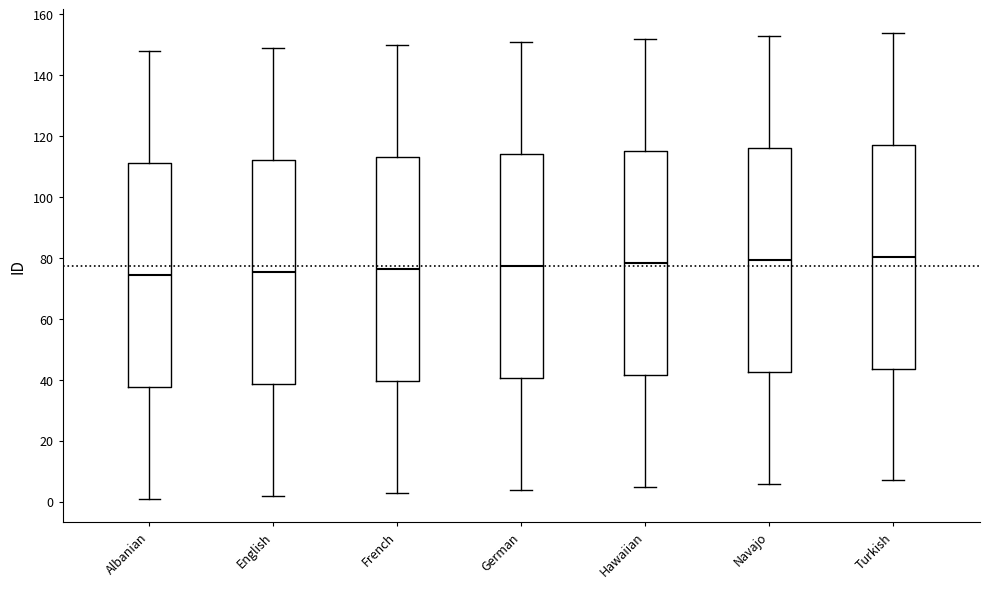

Reading left to right, transcribe this box plot: for each box, give where its median line is, the range the box spans, and where its two whiskers end, as read against the y-axis. The values are not printed on the chart, so give them approximately, as read against the axis.

Albanian: median 74, box 38 to 112, whiskers 2 to 148
English: median 76, box 38 to 112, whiskers 2 to 150
French: median 76, box 40 to 114, whiskers 4 to 150
German: median 78, box 40 to 114, whiskers 4 to 152
Hawaiian: median 78, box 42 to 116, whiskers 6 to 152
Navajo: median 80, box 42 to 116, whiskers 6 to 154
Turkish: median 80, box 44 to 118, whiskers 8 to 154